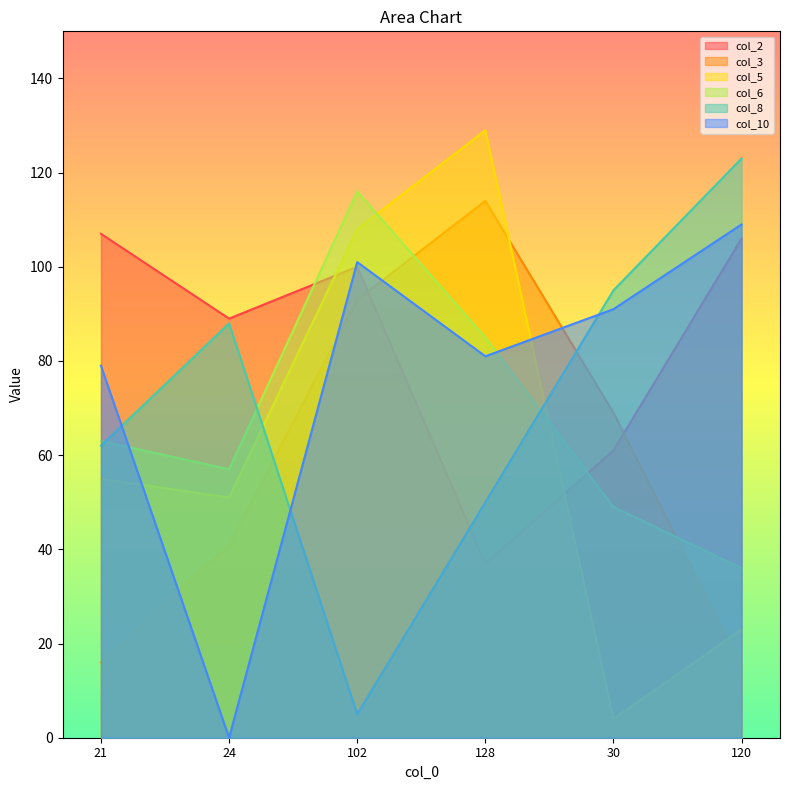

After their last crossing, which series has the higher values: col_10 or col_3?

col_10